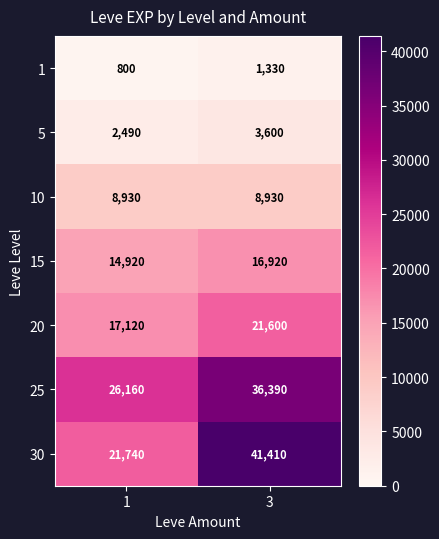

The 10 series shows 12279 at 1. True or false?

False